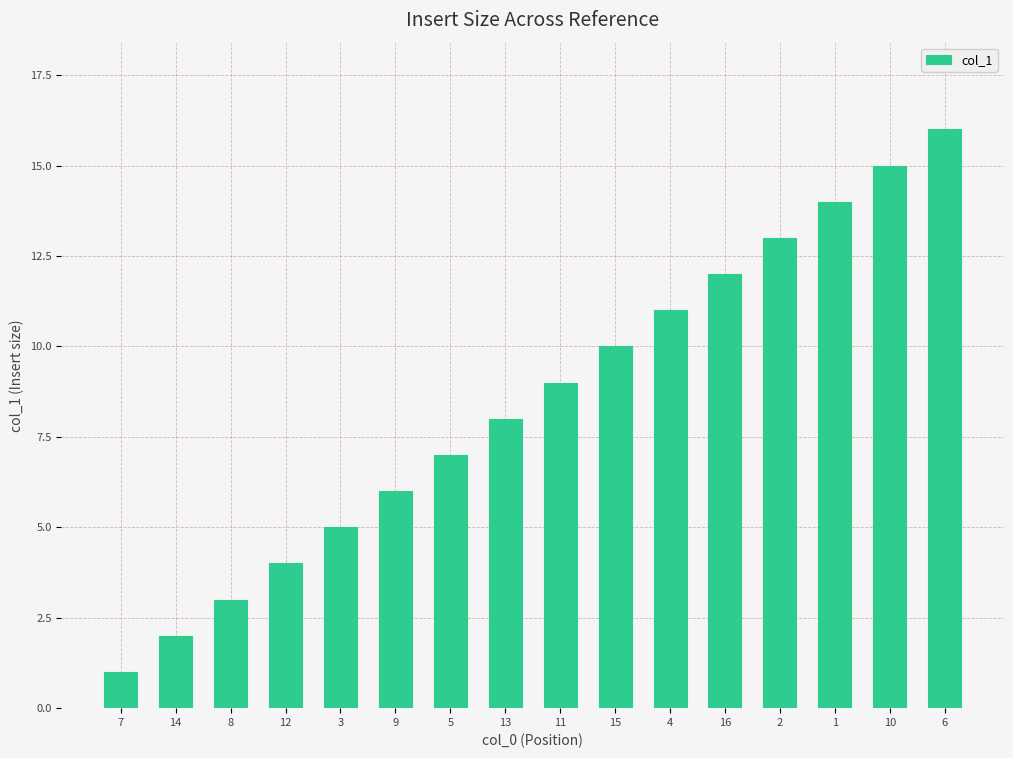

List the labels in order of value, smallest first.

7, 14, 8, 12, 3, 9, 5, 13, 11, 15, 4, 16, 2, 1, 10, 6